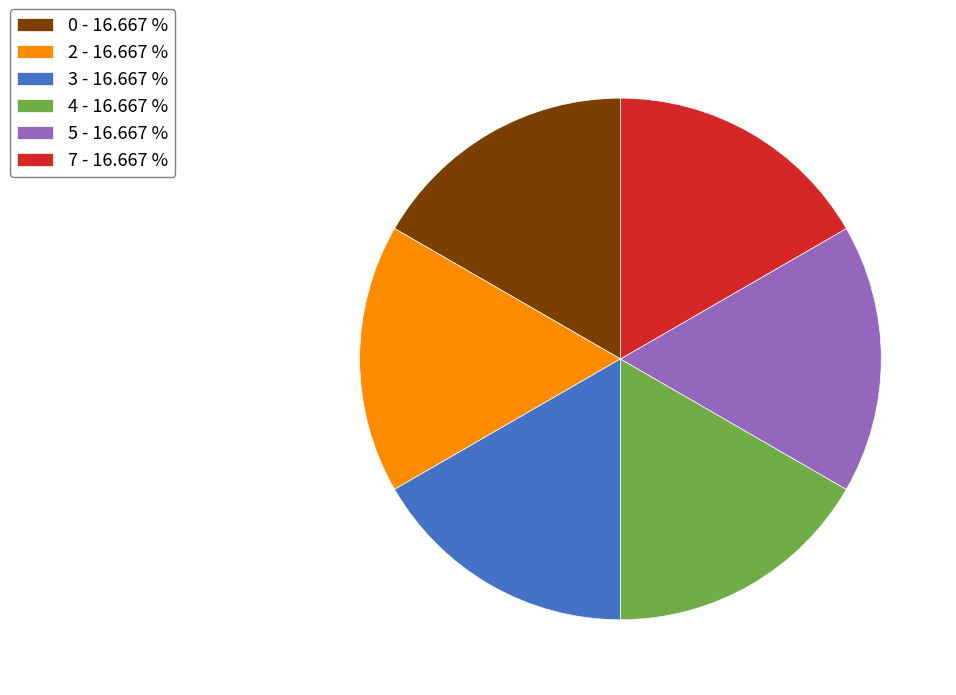

Does 3 - 16.667 % represent more than half of the total?

No